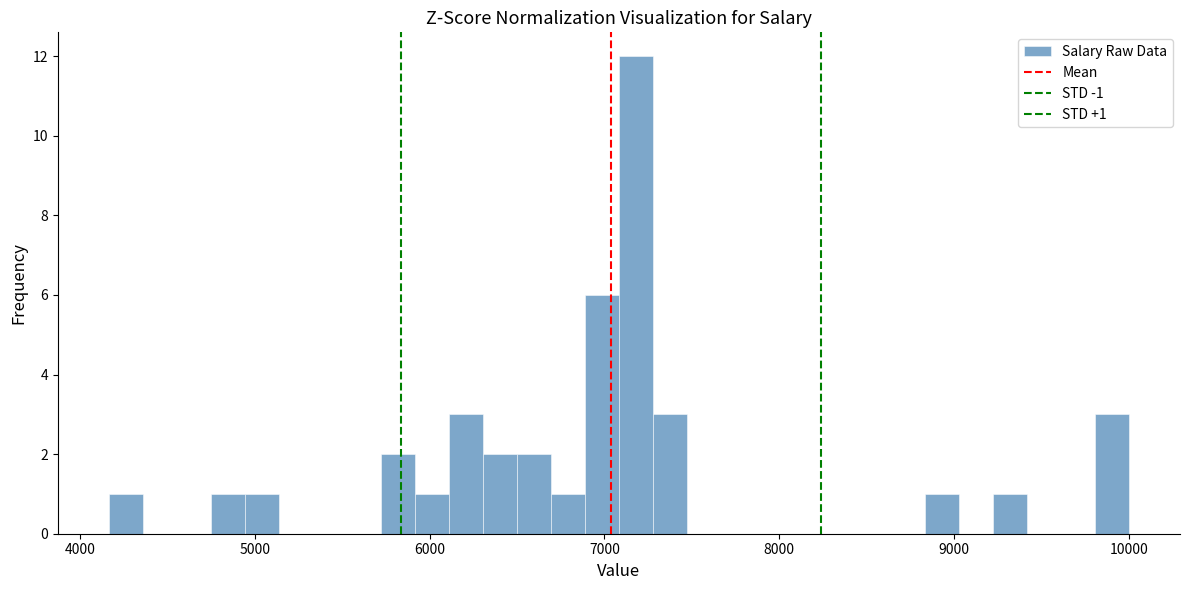

Read against the x-axis, roughly where is the centre of the tallest bar?

7200